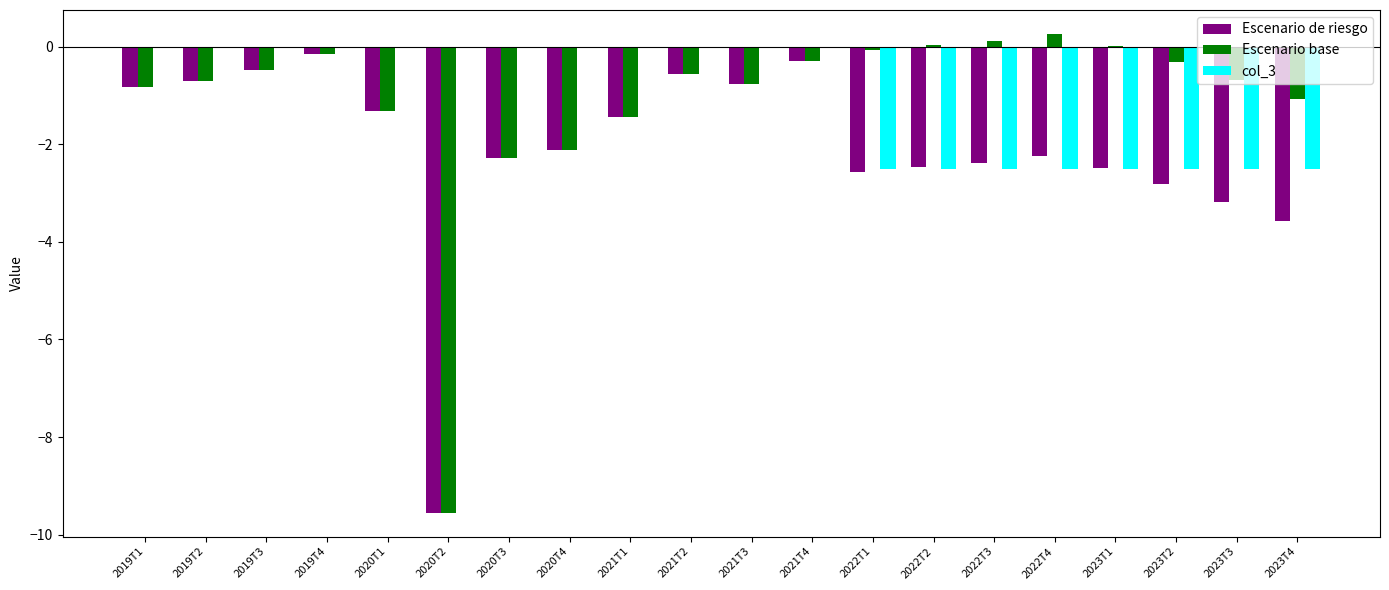

The value of Escenario de riesgo at 2022T3 is -4.3. True or false?

False